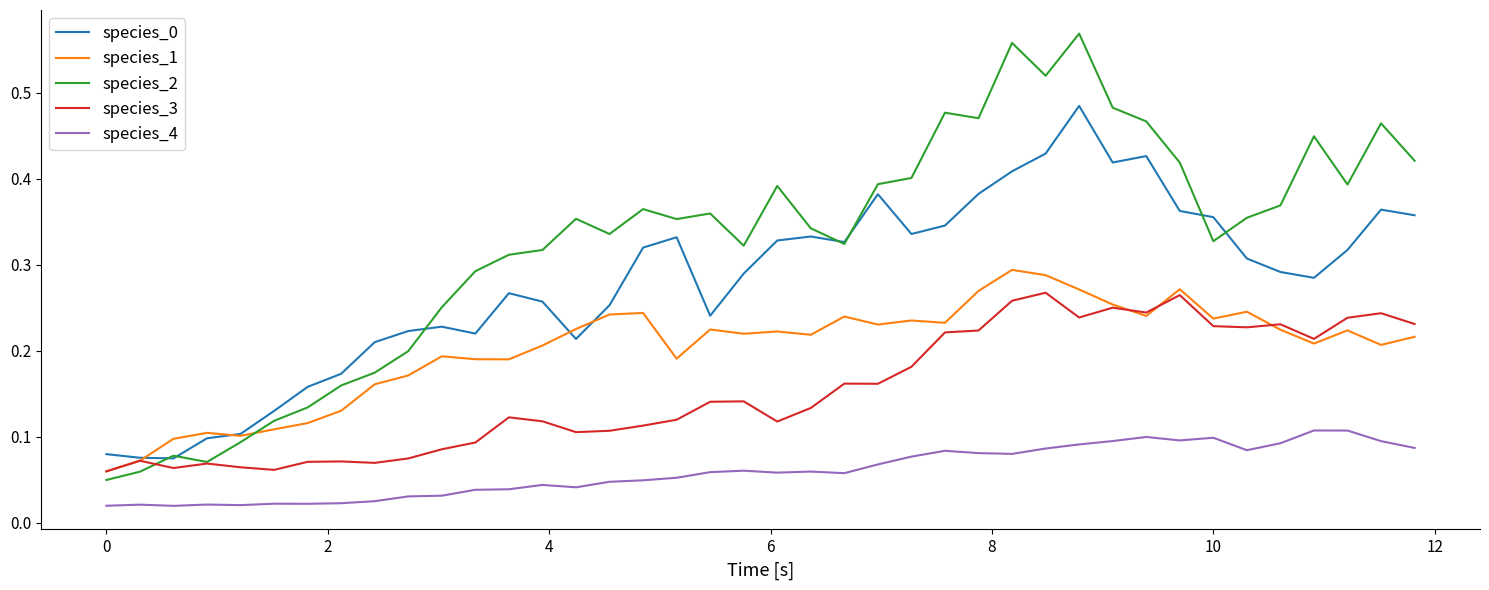

At how many categories does at least one series exceed 0?

40